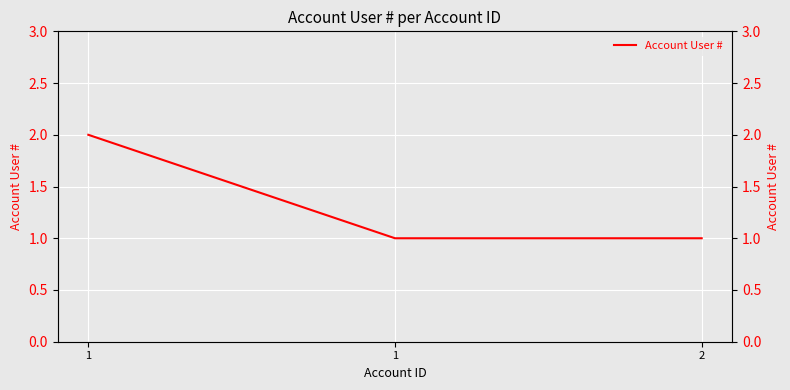

What is the smallest value displayed?

1